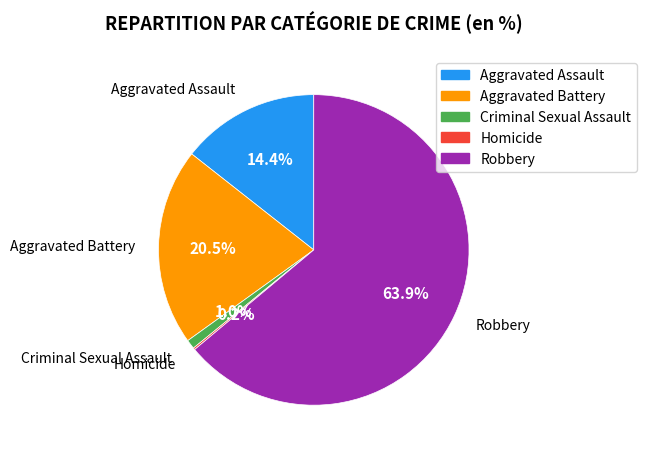

To the nearest percent, what is the average slice percentage?

20%